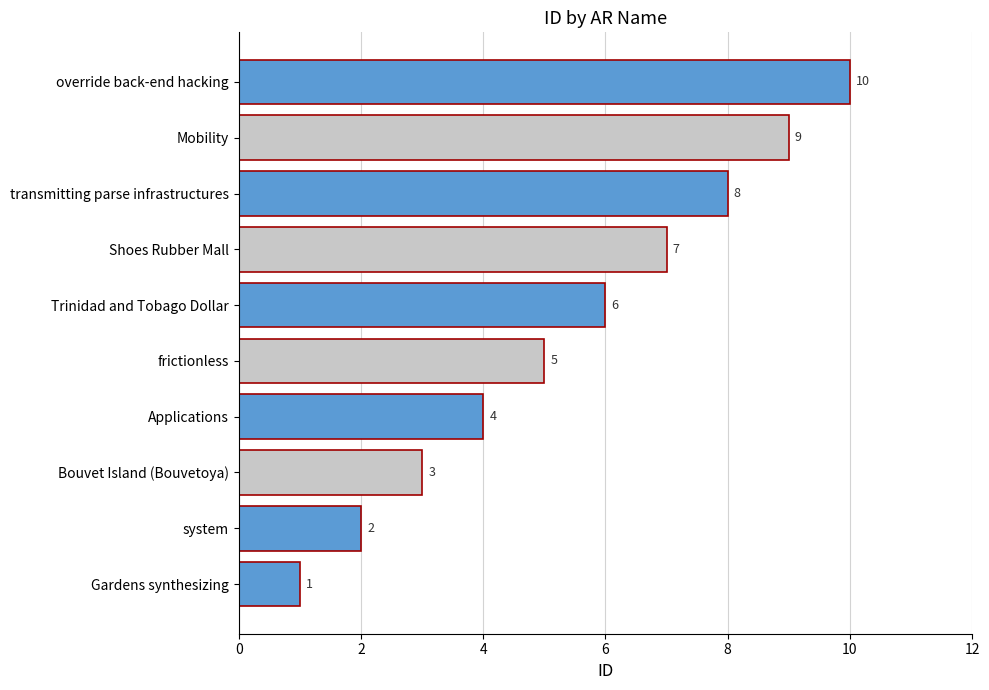

What is the difference between the values at system and frictionless?

3